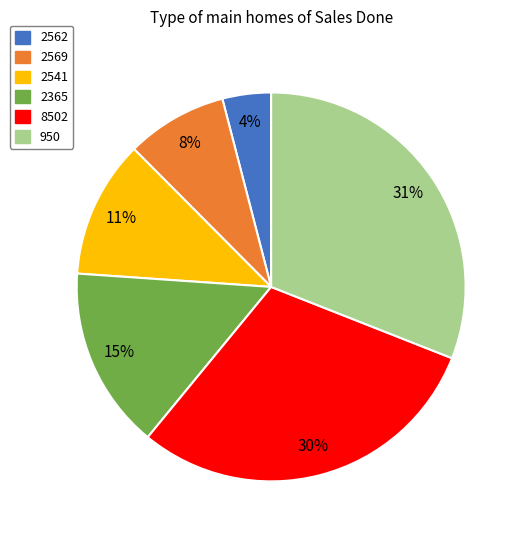

To the nearest percent, what percentage of the pie is 950?

31%